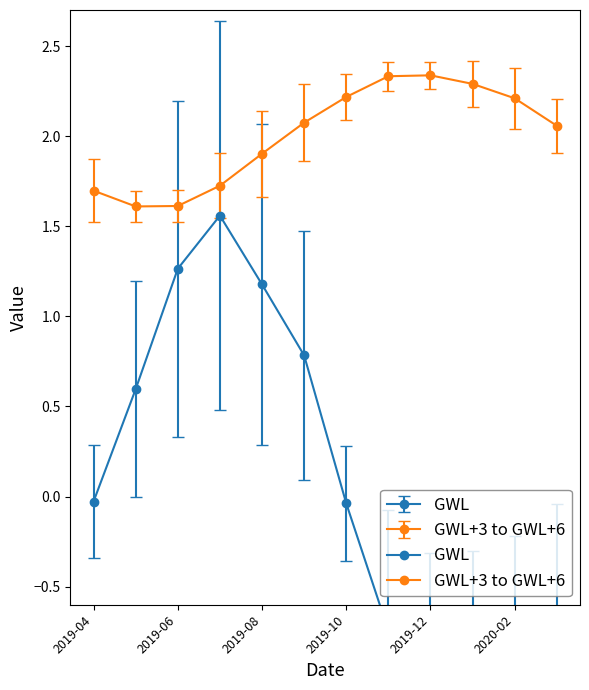

True or false: GWL+3 to GWL+6 has more than 2 interior local peaks.

False